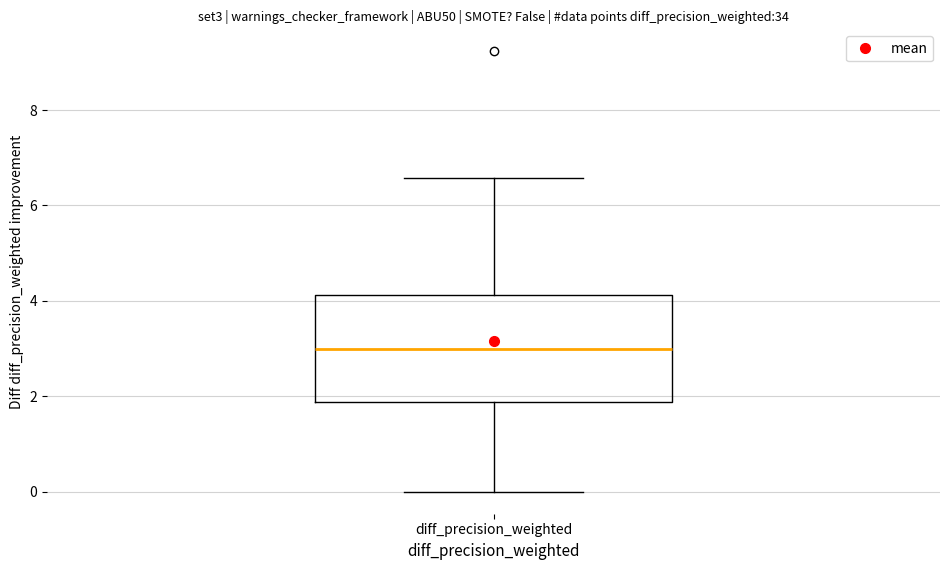

Read this box plot against the y-axis: the position of the median line, the range covered by the box, and the ends of both whiskers. The values are not printed on the chart, so give them approximately, as read against the axis.

median 3.0, box 1.8 to 4.2, whiskers 0.0 to 6.6